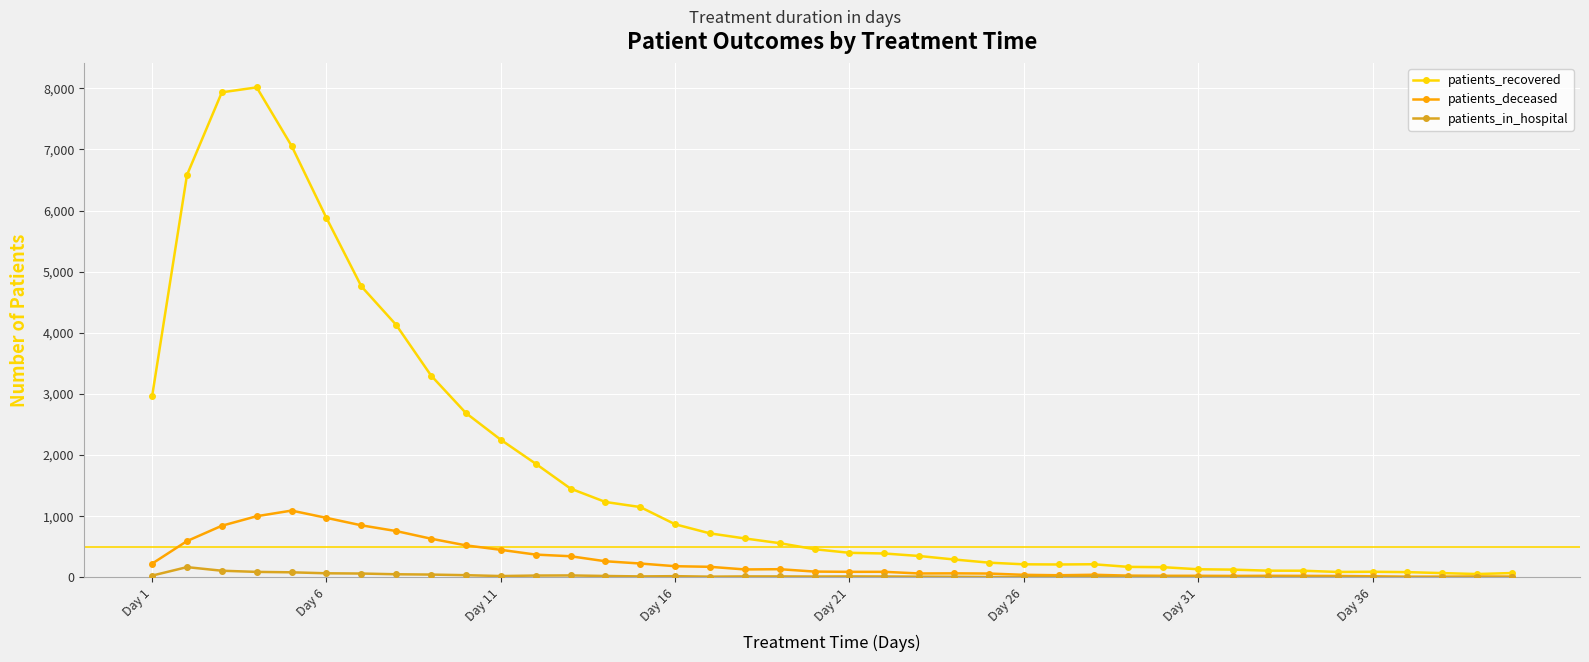

List the series in order of their peak value, lowest first.

patients_in_hospital, patients_deceased, patients_recovered